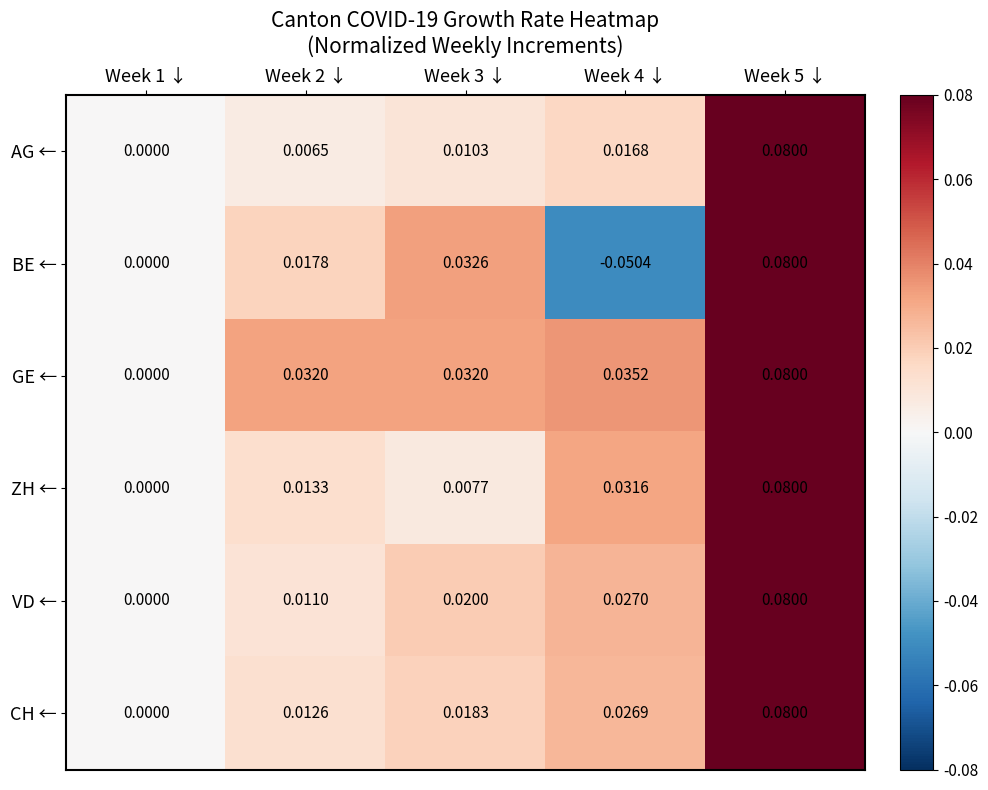

Which series has the largest total across all categories?

GE ←